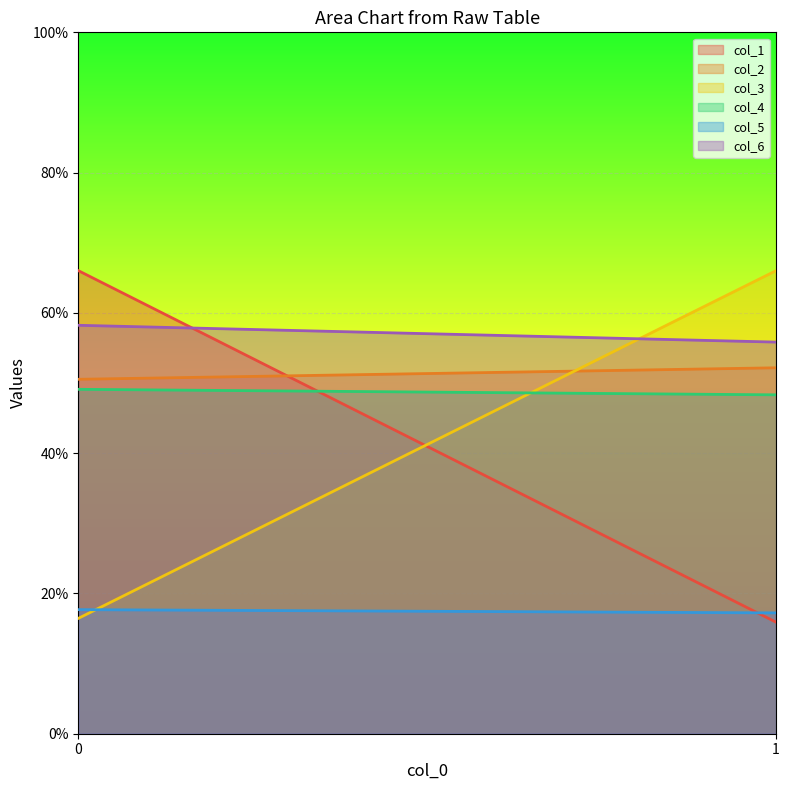

List the series in order of their peak value, highest first.

col_1, col_3, col_6, col_2, col_4, col_5